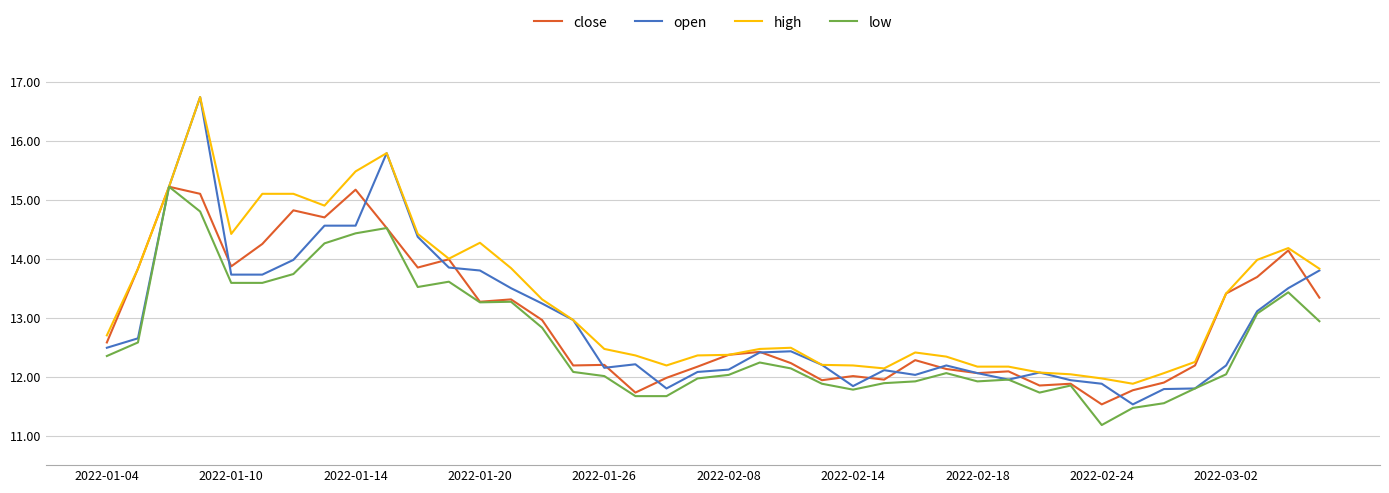

Which series has the largest total across all categories?

high